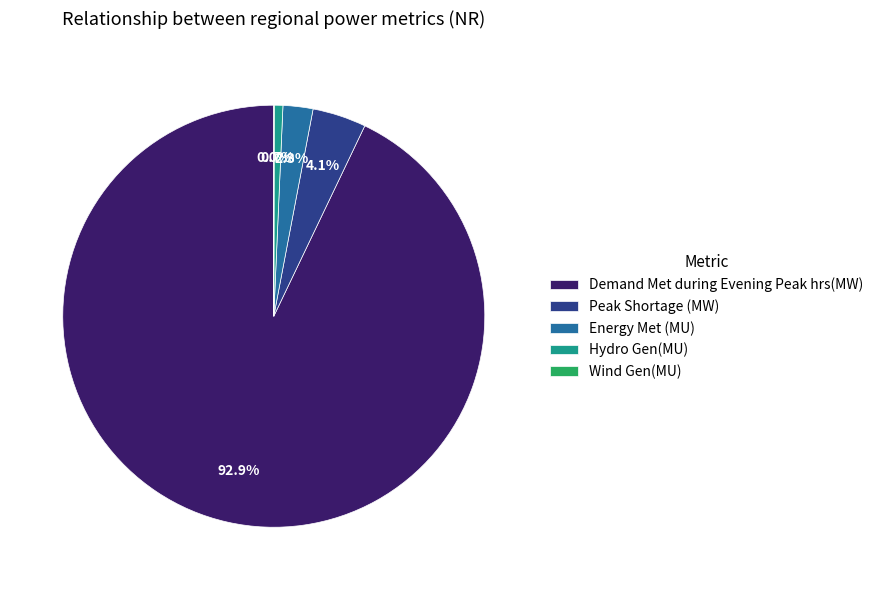

Combined, what portion of the pie is Hydro Gen(MU) and Demand Met during Evening Peak hrs(MW)?

93.6%